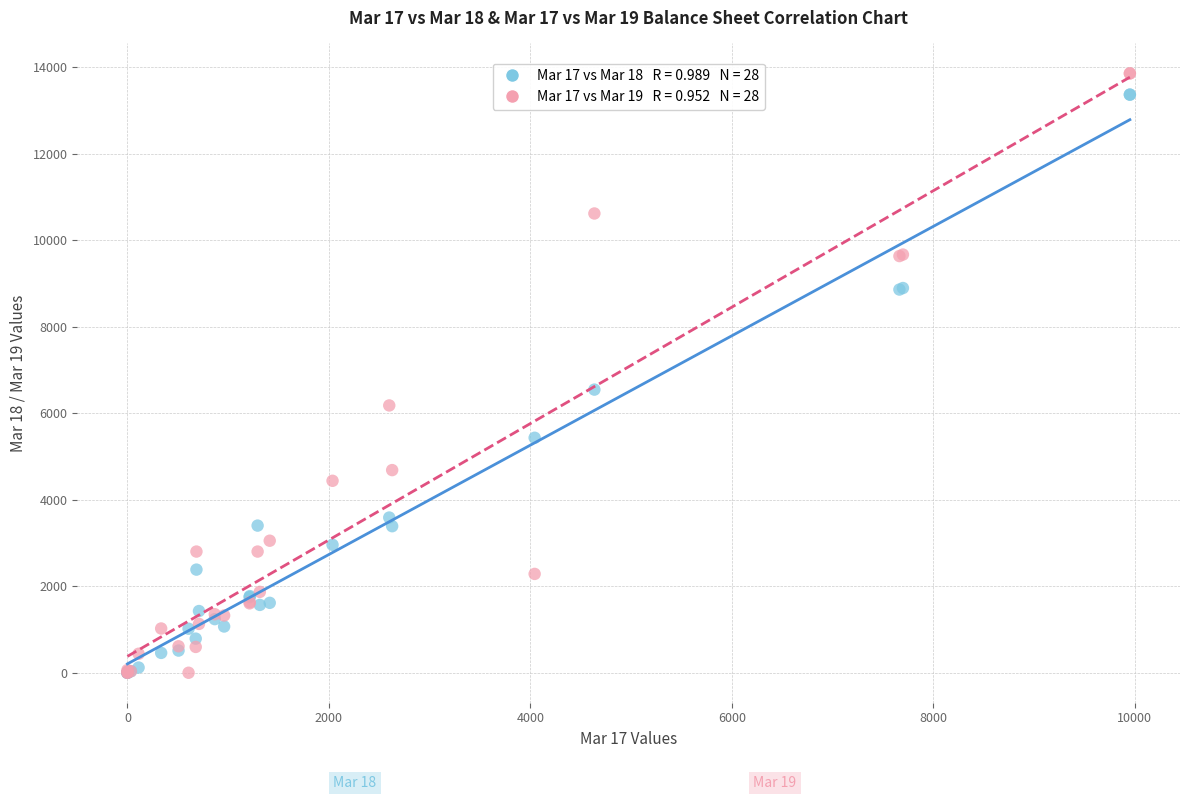

Across all series, what Y value is closest to 6929?

6547.8